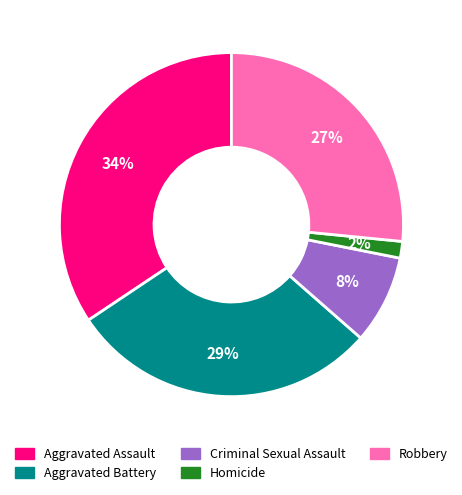

To the nearest percent, what portion does Aggravated Assault represent?

34%